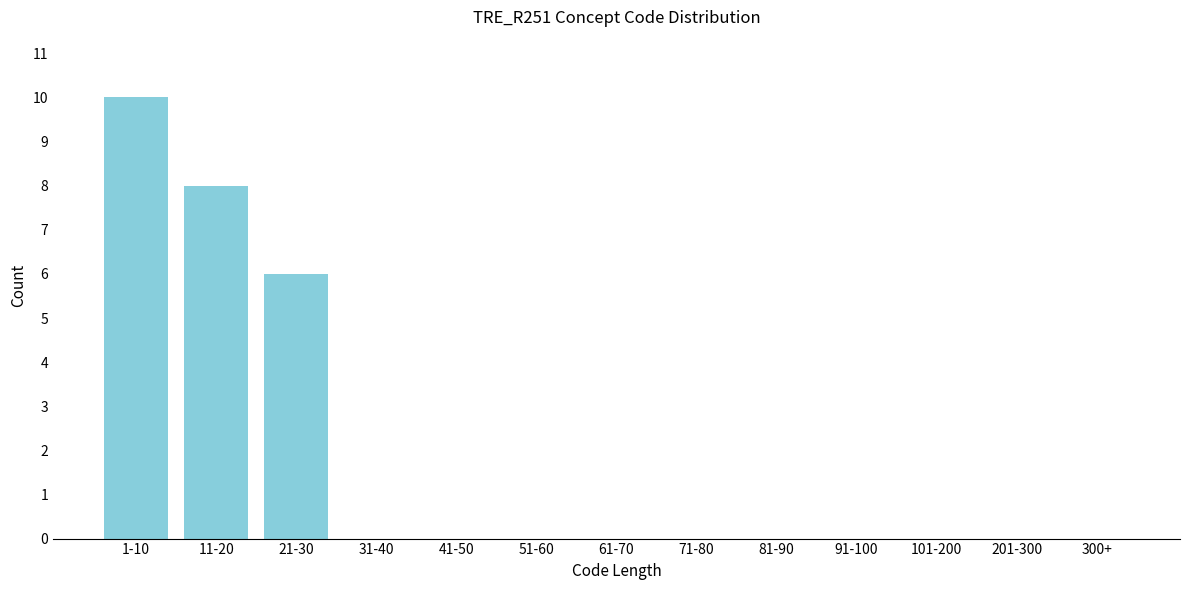

Reading left to right, list all the values displayed in this chart.

1-10=10	11-20=8	21-30=6	31-40=0	41-50=0	51-60=0	61-70=0	71-80=0	81-90=0	91-100=0	101-200=0	201-300=0	300+=0